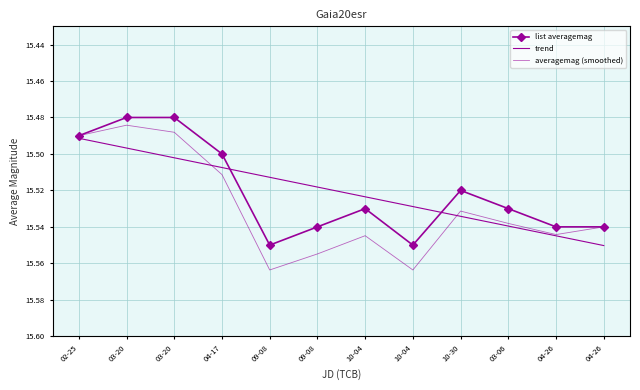

Reading left to right, extract all data points from this chart.

list averagemag: 02-25=15.5	03-20=15.5	03-20=15.5	04-17=15.5	09-08=15.6	09-08=15.5	10-04=15.5	10-04=15.6	10-30=15.5	03-06=15.5	04-26=15.5	04-26=15.5
trend: 02-25=15.5	03-20=15.5	03-20=15.5	04-17=15.5	09-08=15.5	09-08=15.5	10-04=15.5	10-04=15.5	10-30=15.5	03-06=15.5	04-26=15.5	04-26=15.6
averagemag (smoothed): 02-25=15.5	03-20=15.5	03-20=15.5	04-17=15.5	09-08=15.6	09-08=15.6	10-04=15.5	10-04=15.6	10-30=15.5	03-06=15.5	04-26=15.5	04-26=15.5